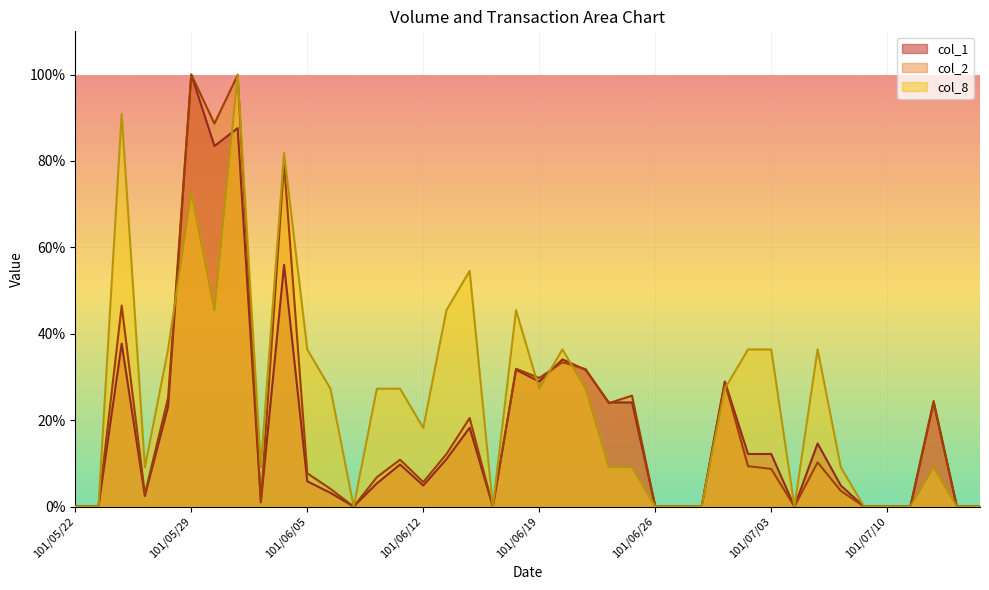

True or false: col_2 has a value of 10.2 at 101/07/05.

True